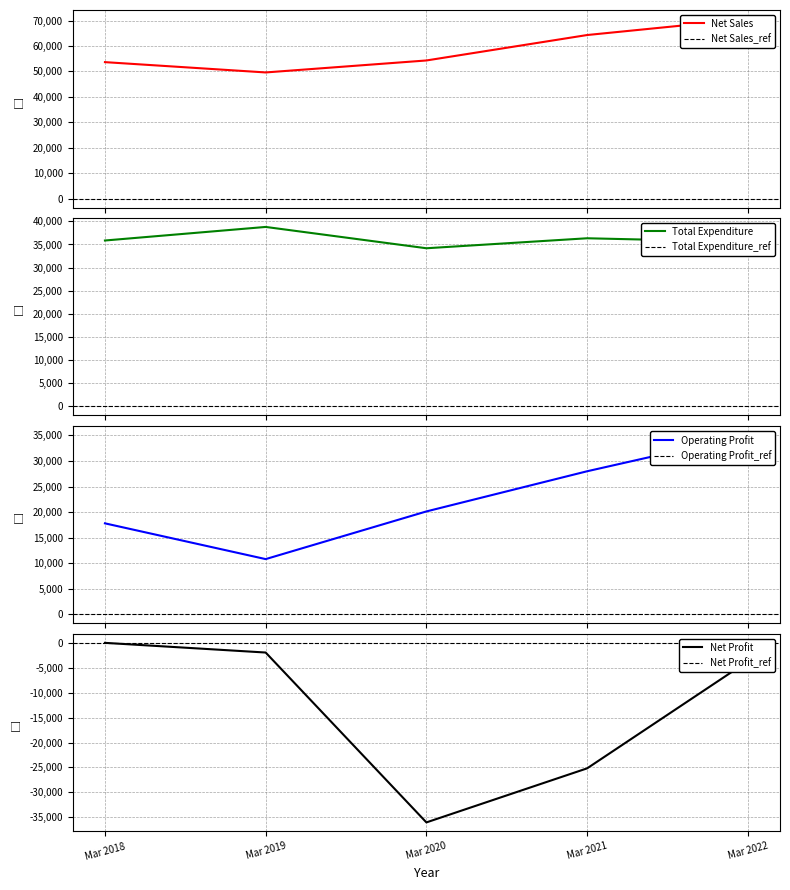

What is the difference between the highest and lowest values at Mar 2021?

89523.5